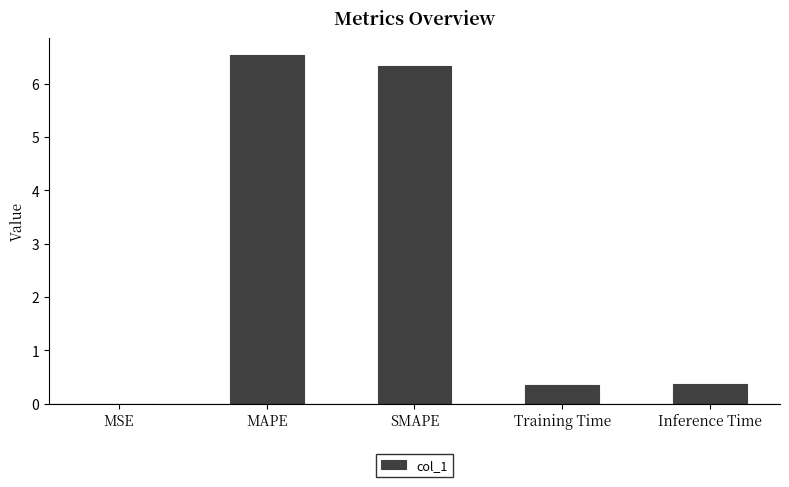

Which category has the highest value across all series?

MAPE